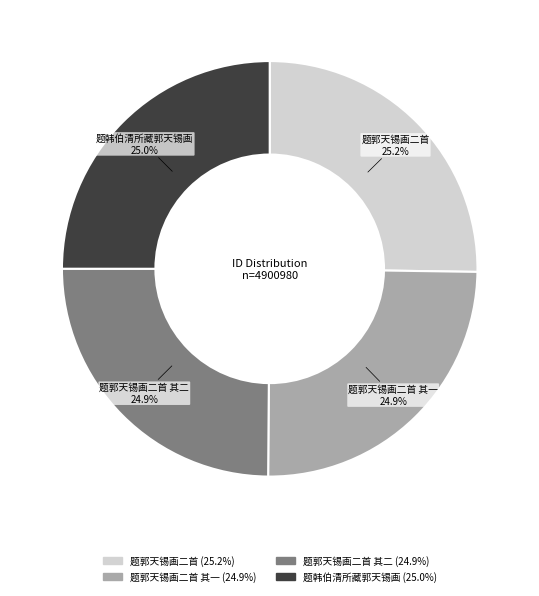

Is there any slice that represents more than half of the pie?

No